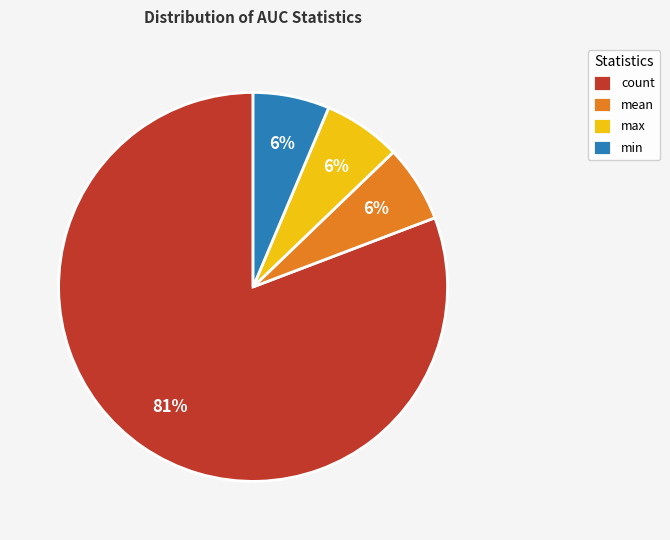

To the nearest percent, what portion does mean represent?

6%